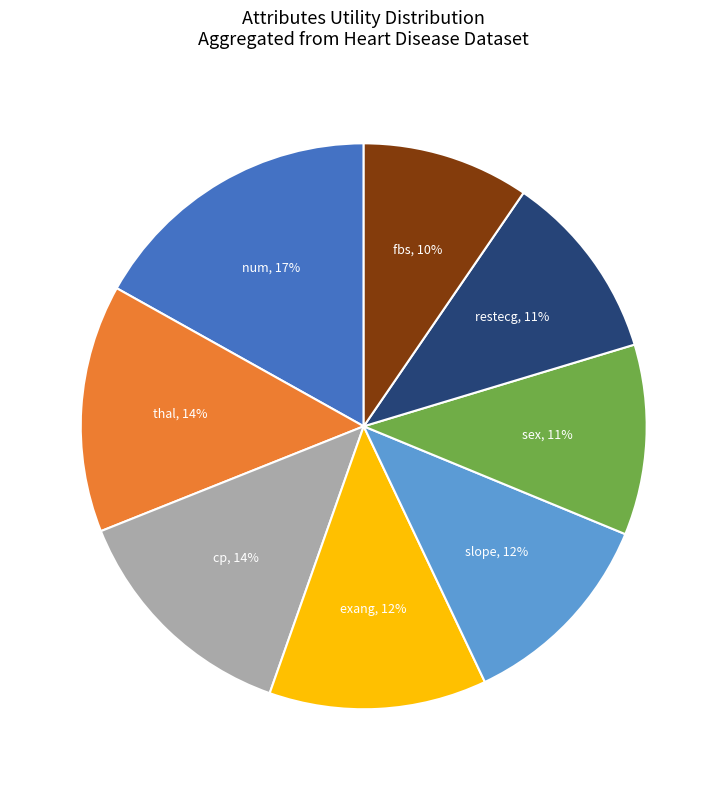

How many segments does this pie chart have?

8